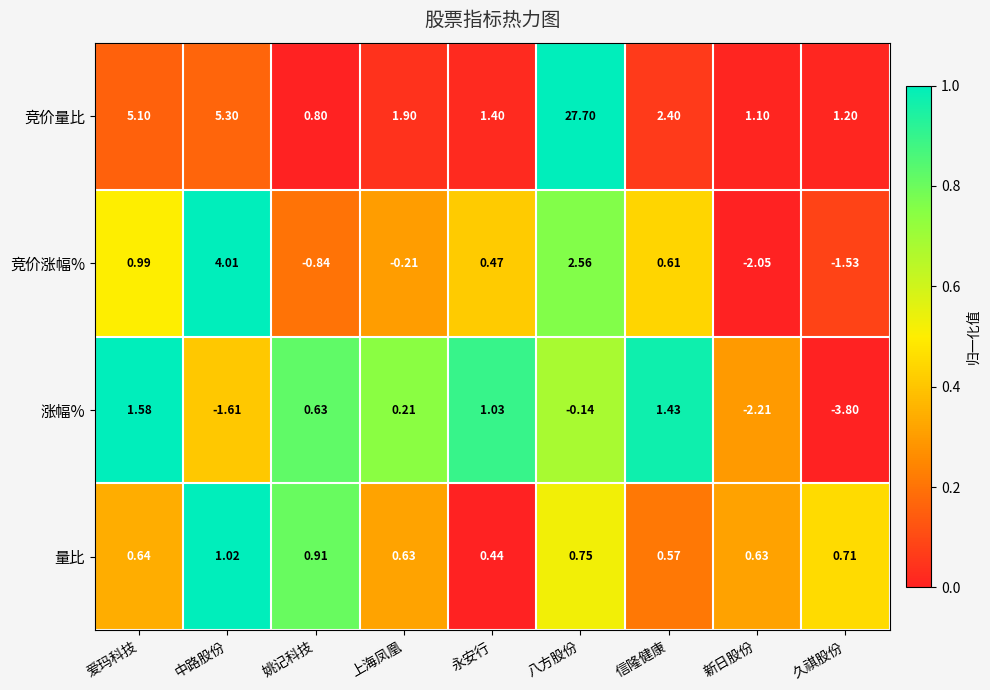

At which label does 量比 reach its minimum?

永安行